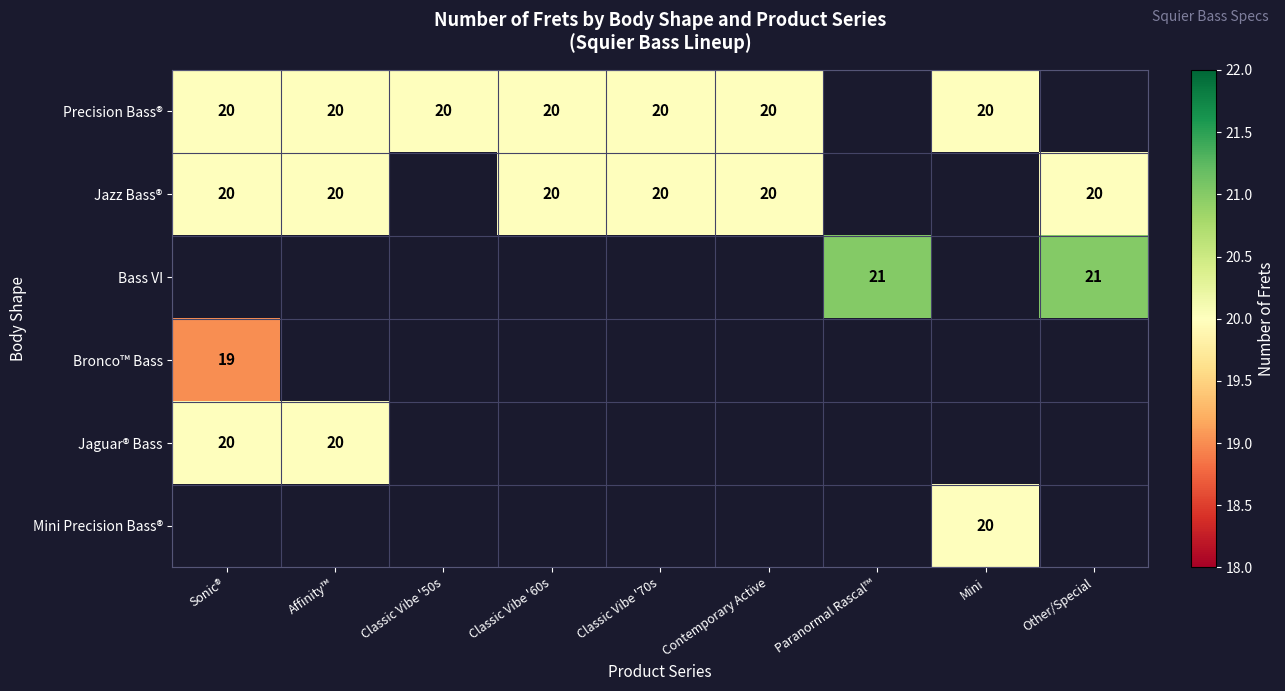

What is the difference between the highest and lowest values at Classic Vibe '50s?

20